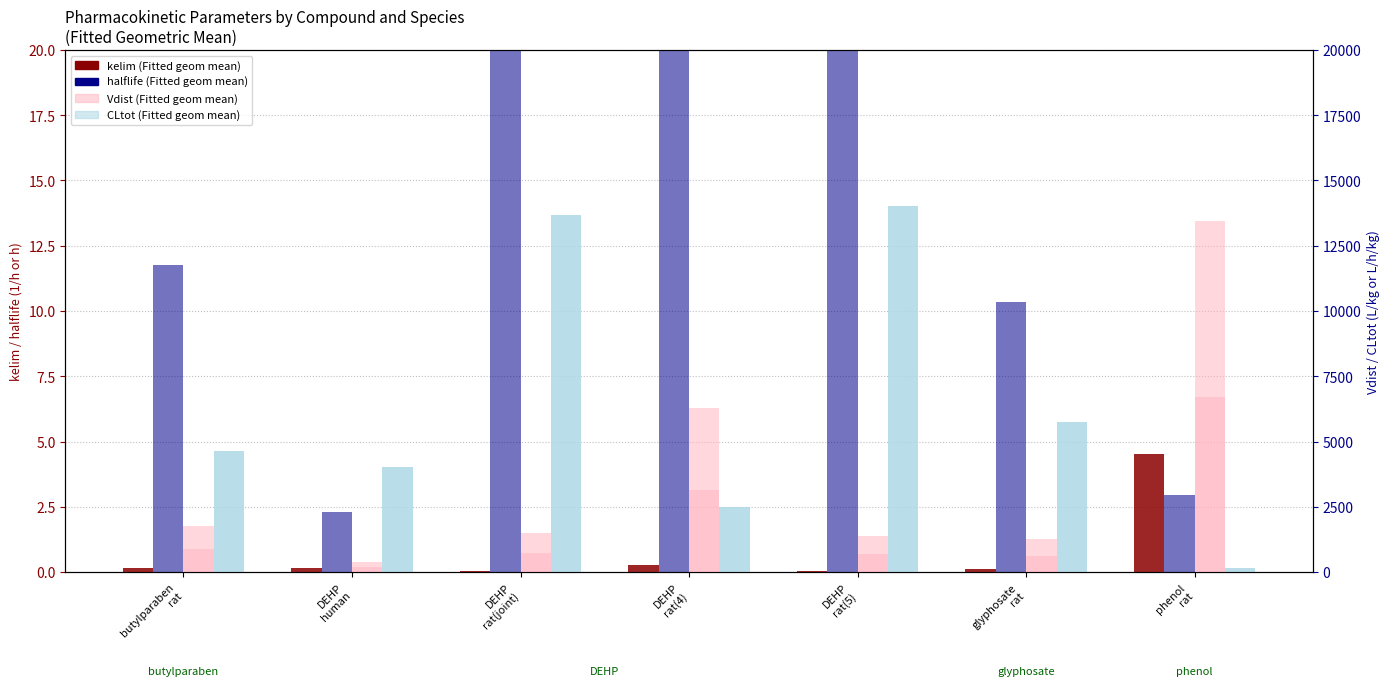

What is the spread (max minus min) of values at DEHP
rat(4)?

3133.1